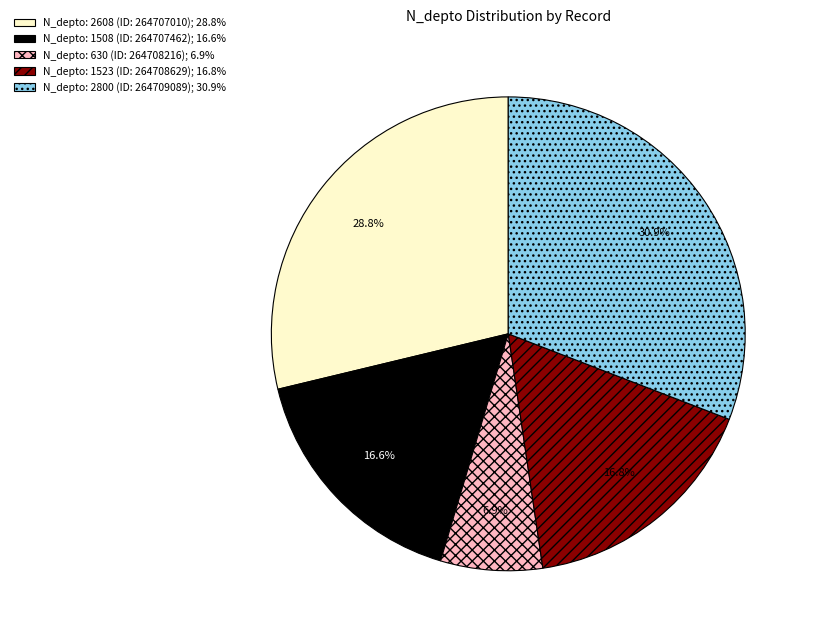

Is there a majority slice in this chart?

No